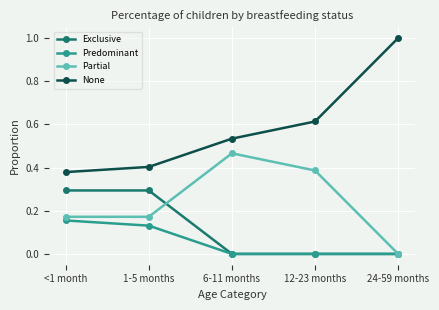

The value of Exclusive at 6-11 months is 0.0. True or false?

True